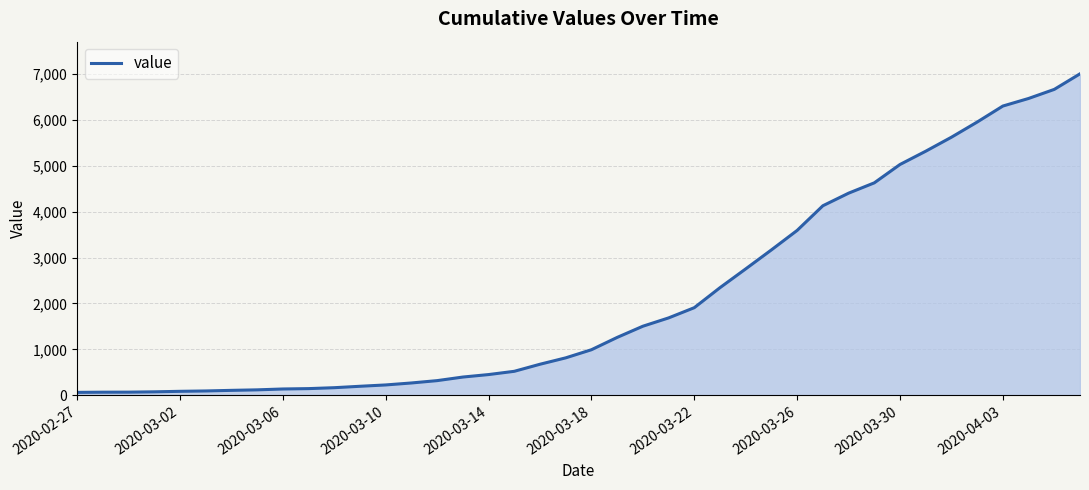

What is the maximum value shown in the chart?

7003